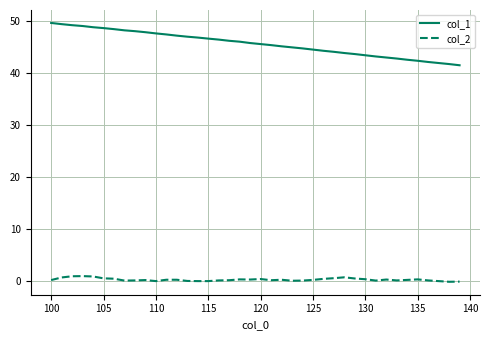

What is the greatest value displayed?

49.7